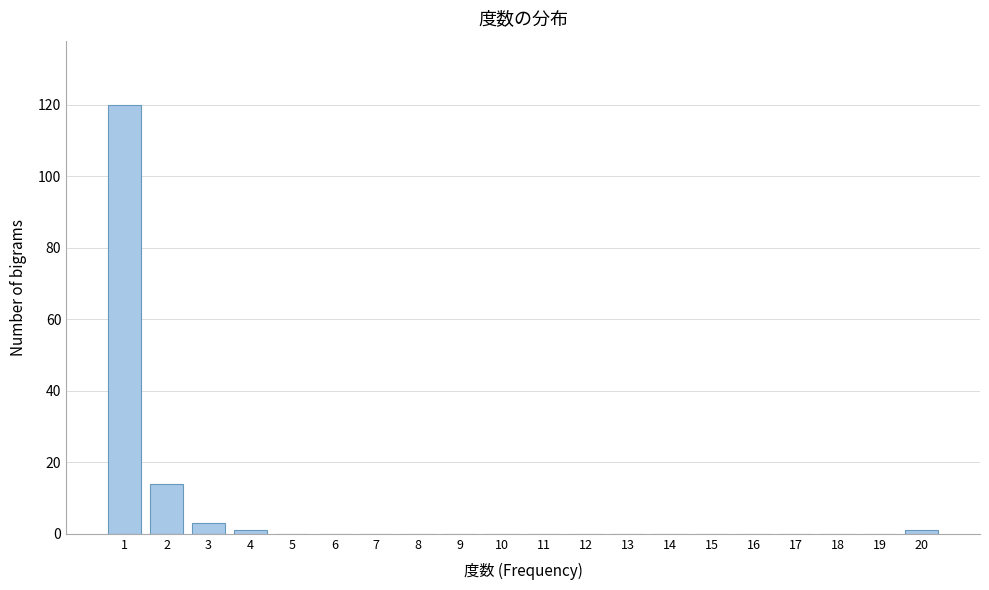

Reading left to right, transcribe all the data shown in this chart.

1=120	2=14	3=3	4=1	5=0	6=0	7=0	8=0	9=0	10=0	11=0	12=0	13=0	14=0	15=0	16=0	17=0	18=0	19=0	20=1